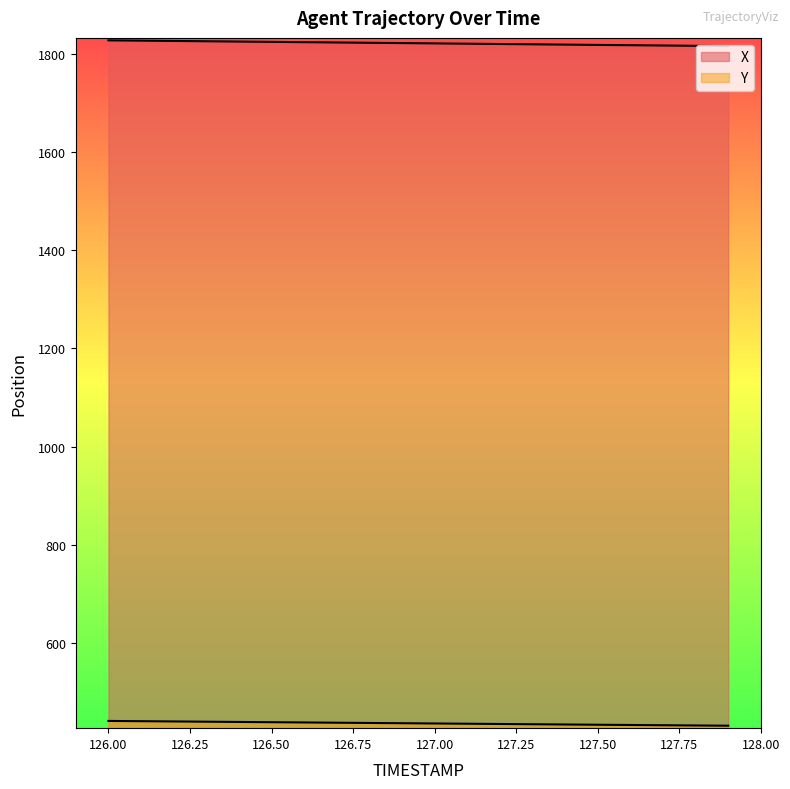

The value of X at 127.1 is 1820.1. True or false?

True